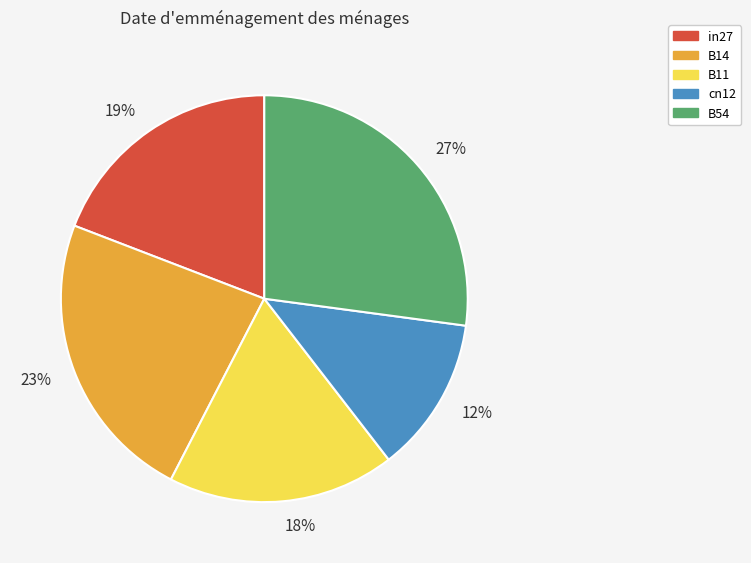

Is there any slice that represents more than half of the pie?

No